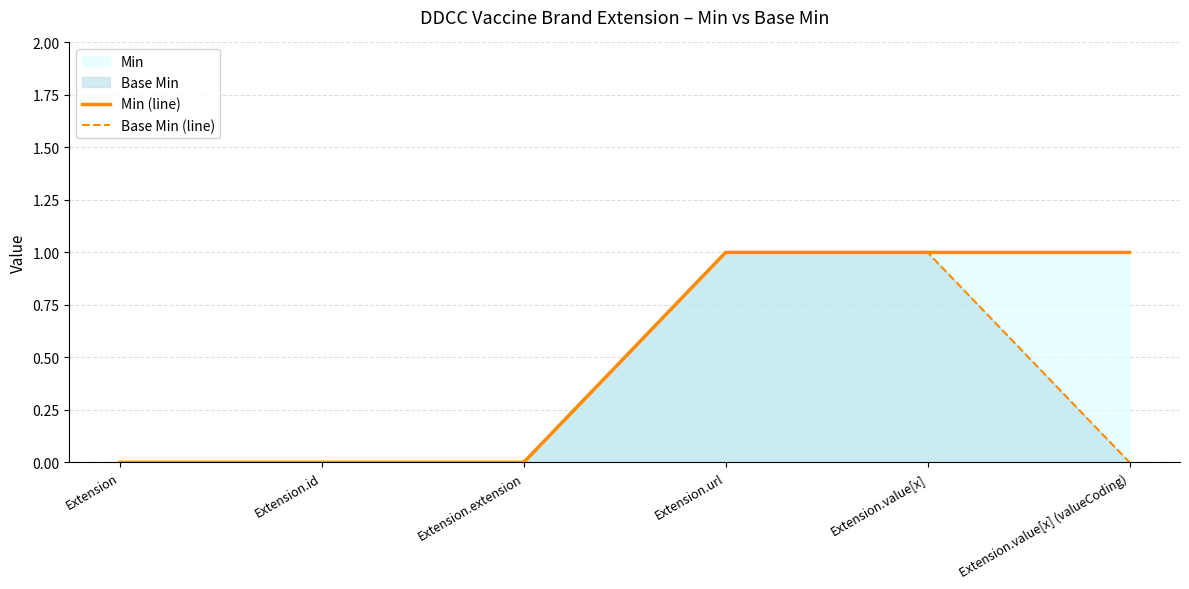

What is the label of the 4th point from the left?

Extension.url